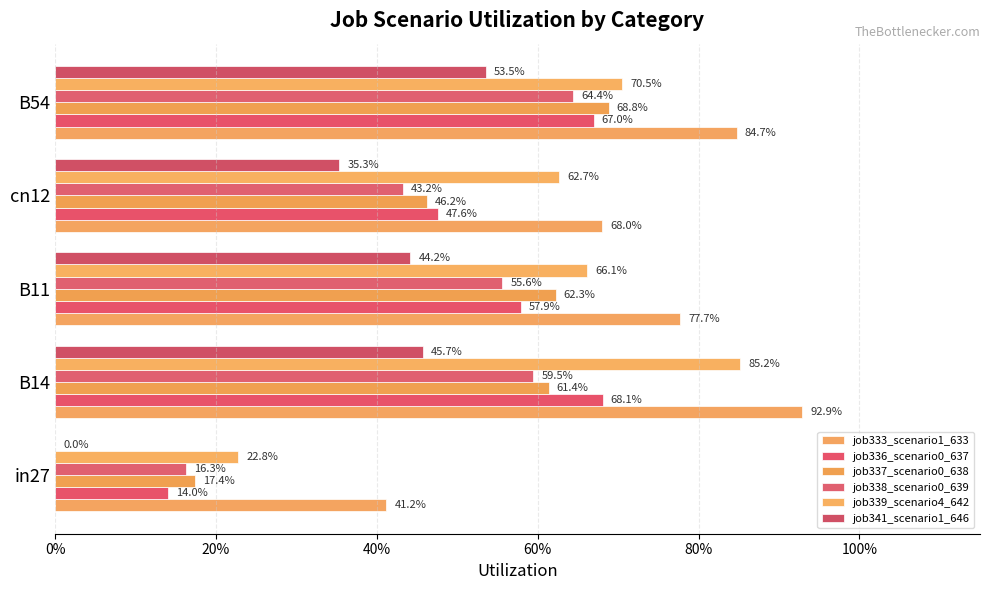

Are the bars horizontal?

Yes